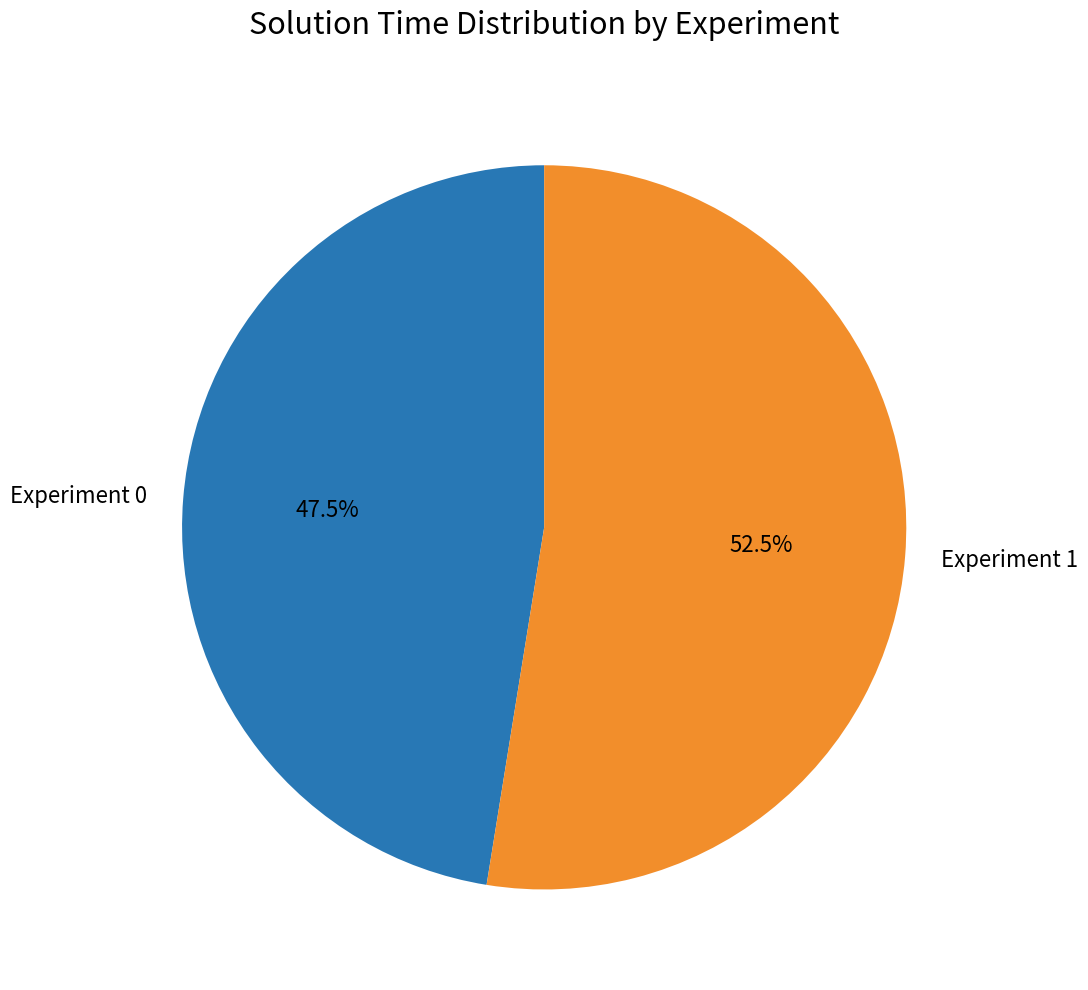

Does Experiment 0 account for over 50% of the chart?

No